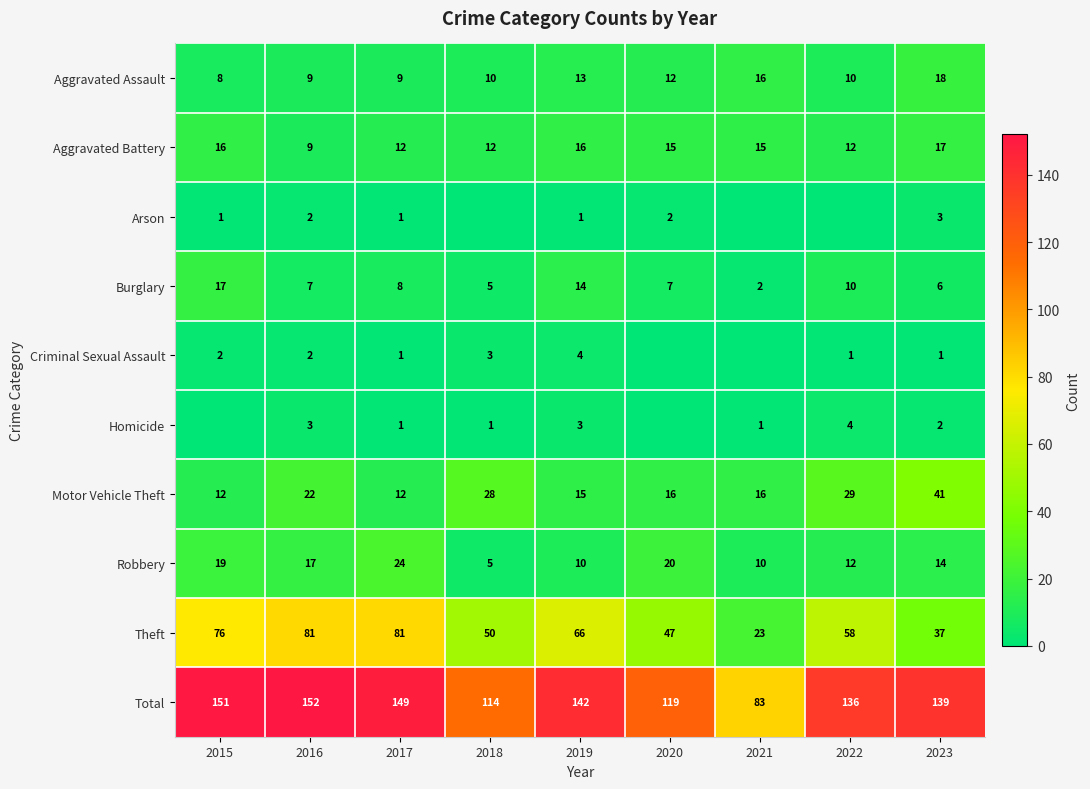

The Aggravated Battery series shows 15 at 2021. True or false?

True